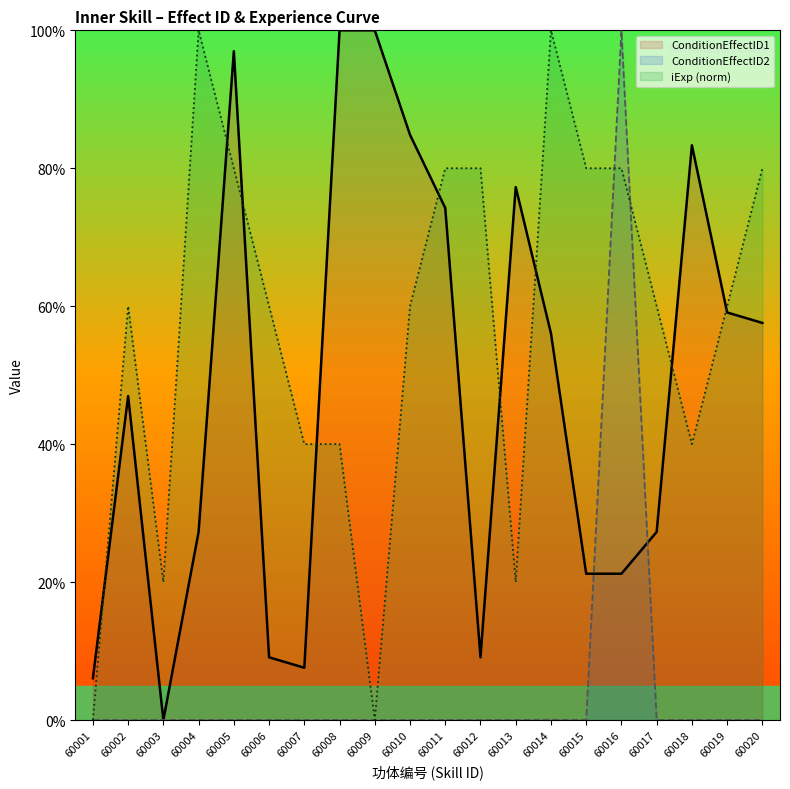

What is the difference between the ConditionEffectID1 values at 60003 and 60020?

57.6